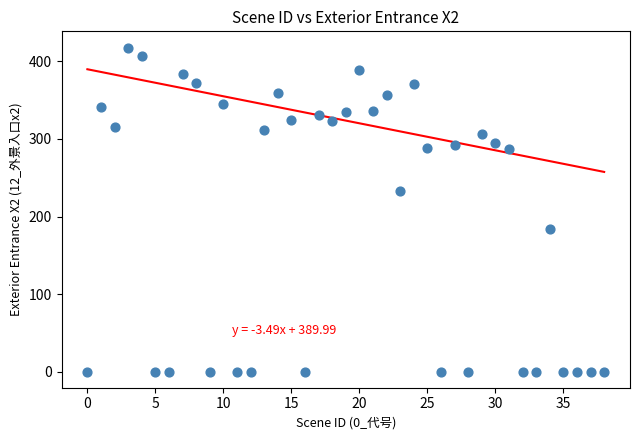

What is the range of Y values (max minus min)?

418